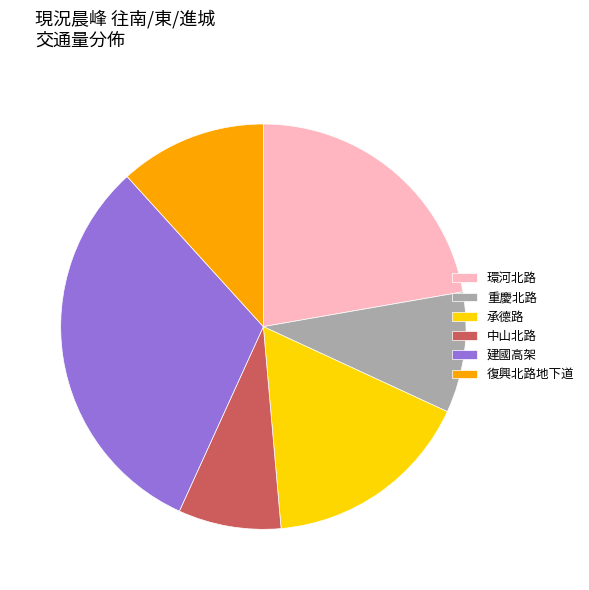

Approximately how many times larger is the value at 重慶北路 compared to 建國高架?

0.3